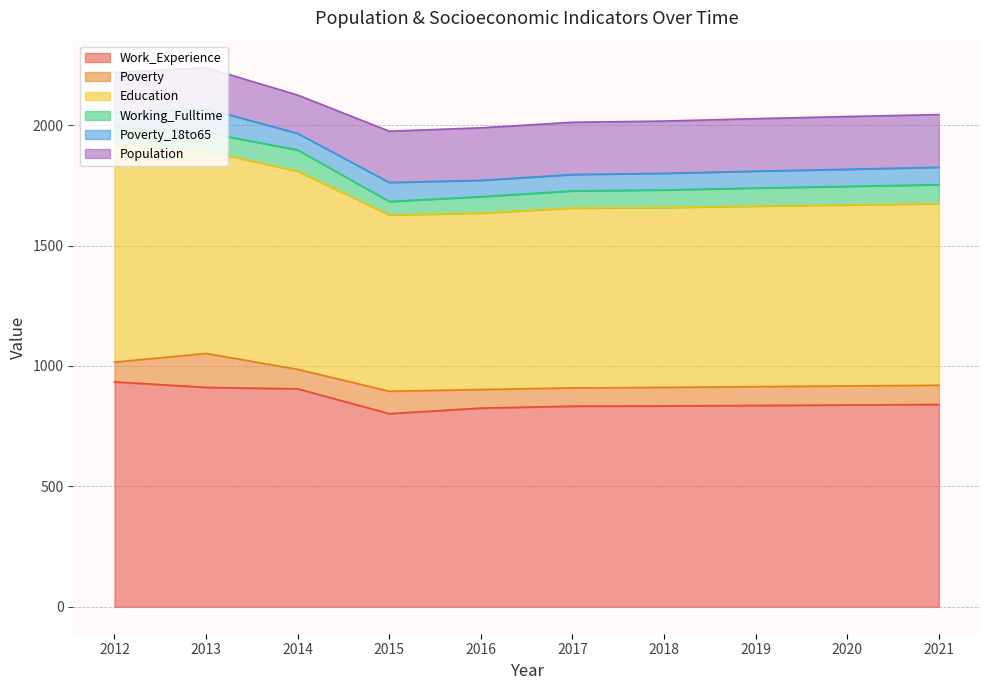

Reading left to right, what are all the values shown in this chart?

Work_Experience: 2012=934	2013=911	2014=905	2015=802	2016=825	2017=833	2018=834	2019=836	2020=838	2021=840
Poverty: 2012=82	2013=141	2014=81	2015=93	2016=77	2017=76	2018=77	2019=78	2020=79	2021=80
Education: 2012=899	2013=841	2014=823	2015=732	2016=733	2017=747	2018=747	2019=750	2020=752	2021=754
Working_Fulltime: 2012=76	2013=76	2014=88	2015=56	2016=68	2017=71	2018=73	2019=75	2020=77	2021=79
Poverty_18to65: 2012=59	2013=100	2014=69	2015=79	2016=68	2017=68	2018=69	2019=70	2020=71	2021=72
Population: 2012=169	2013=170	2014=159	2015=213	2016=218	2017=217	2018=217	2019=218	2020=219	2021=219